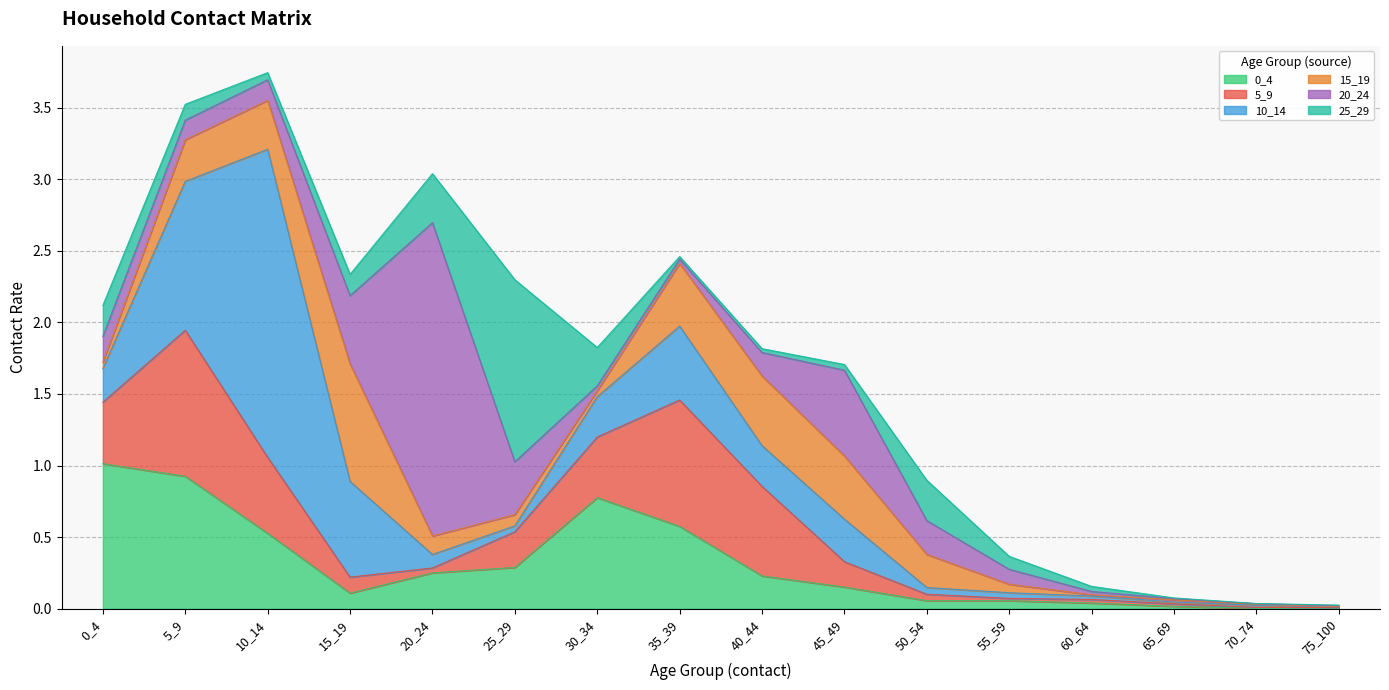

Which category has the lowest value in the 25_29 series?

70_74